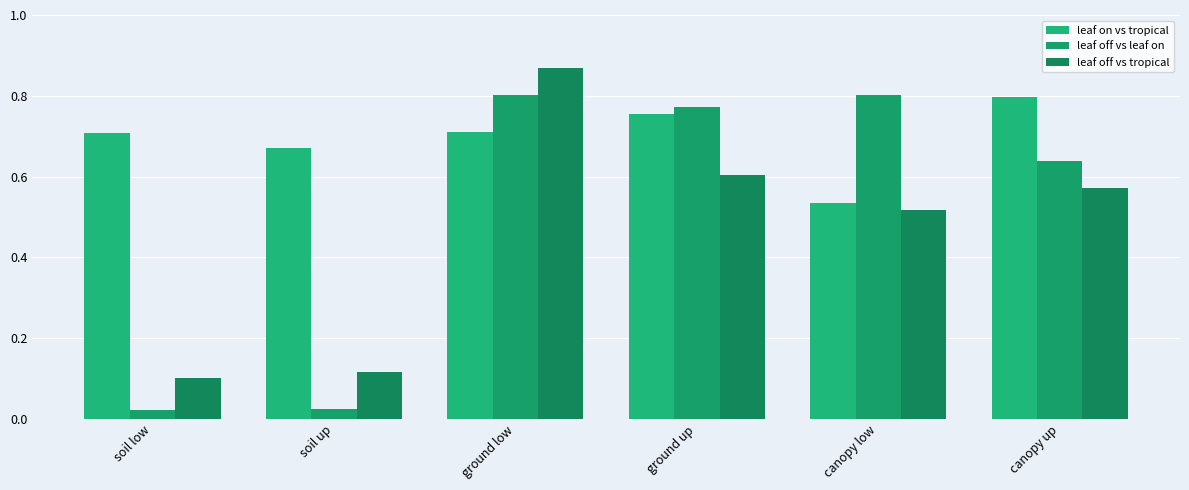

Count the number of categories in the chart.

6